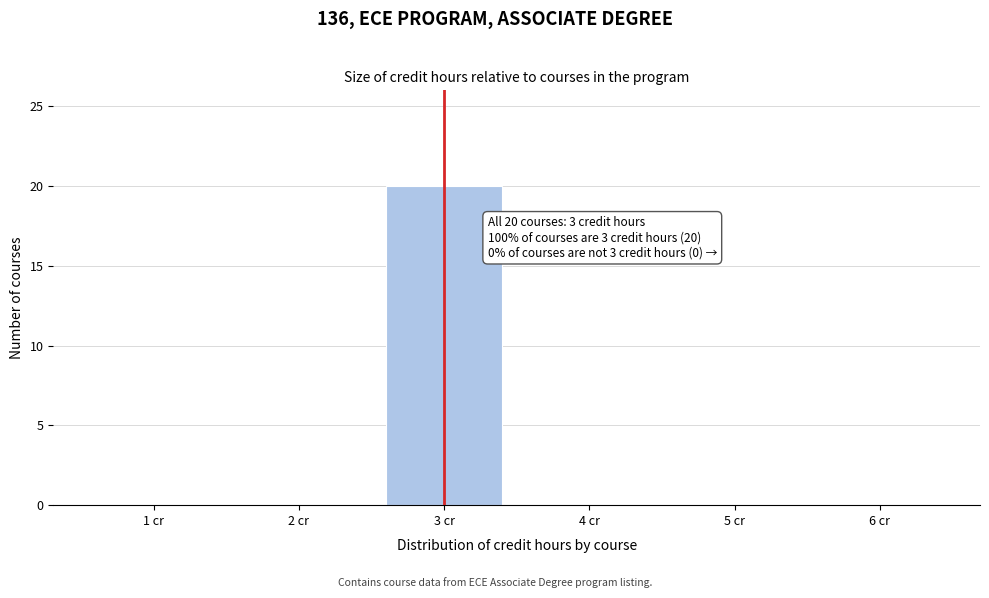

Reading left to right, extract all data points from this chart.

1 cr=0	2 cr=0	3 cr=20	4 cr=0	5 cr=0	6 cr=0